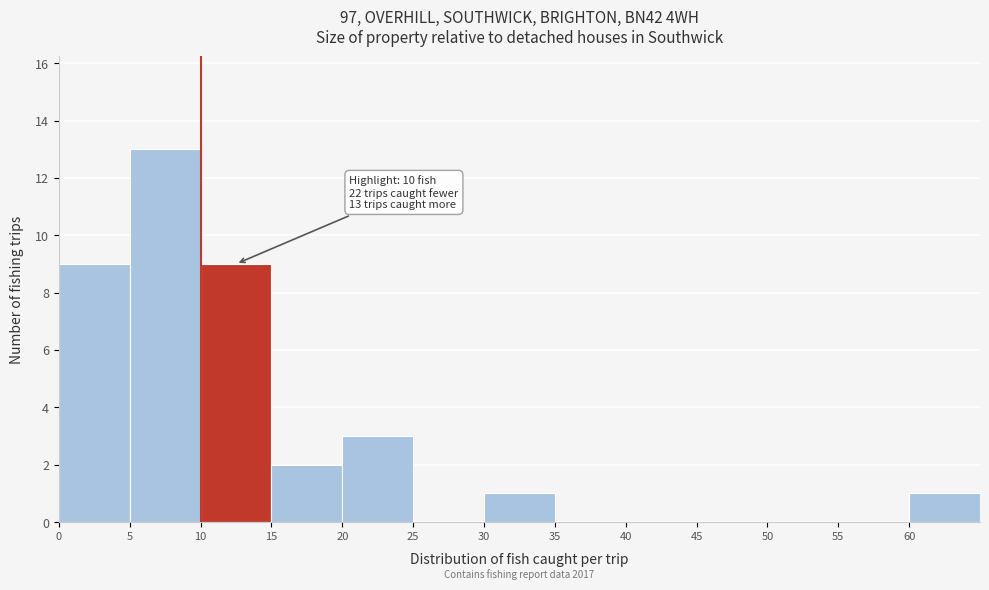

Which range on the x-axis has the tallest bar?

5 to 10